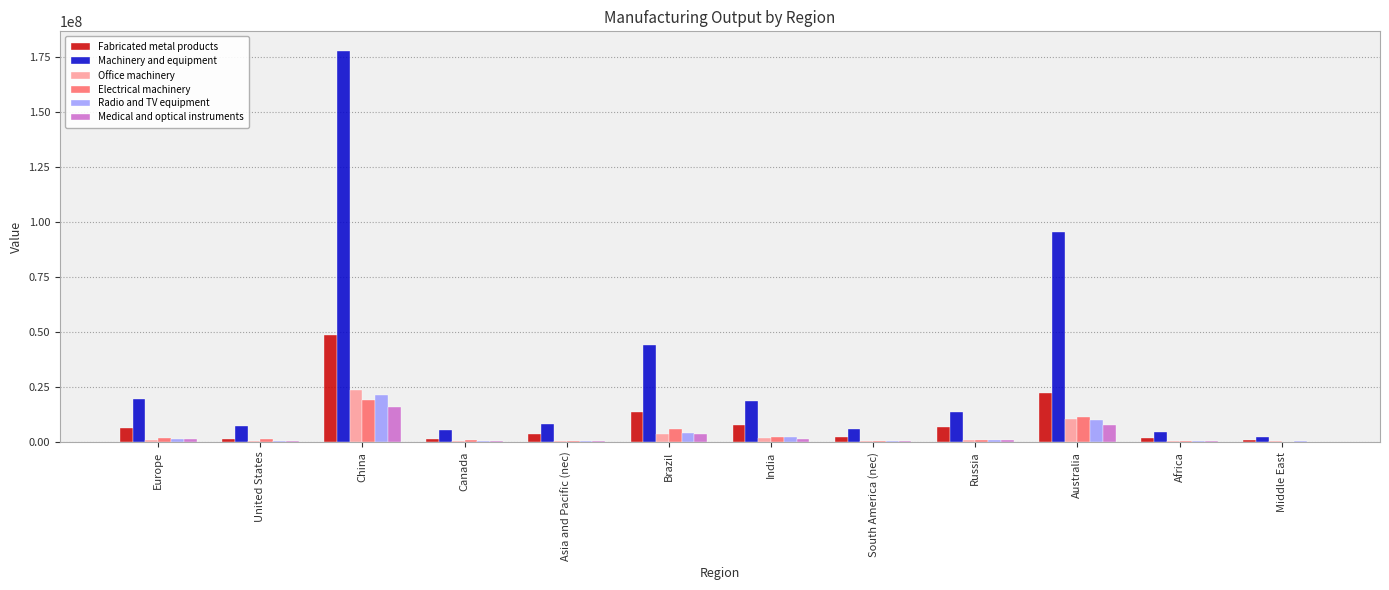

What is the total value across all series at Australia?

157677971.6